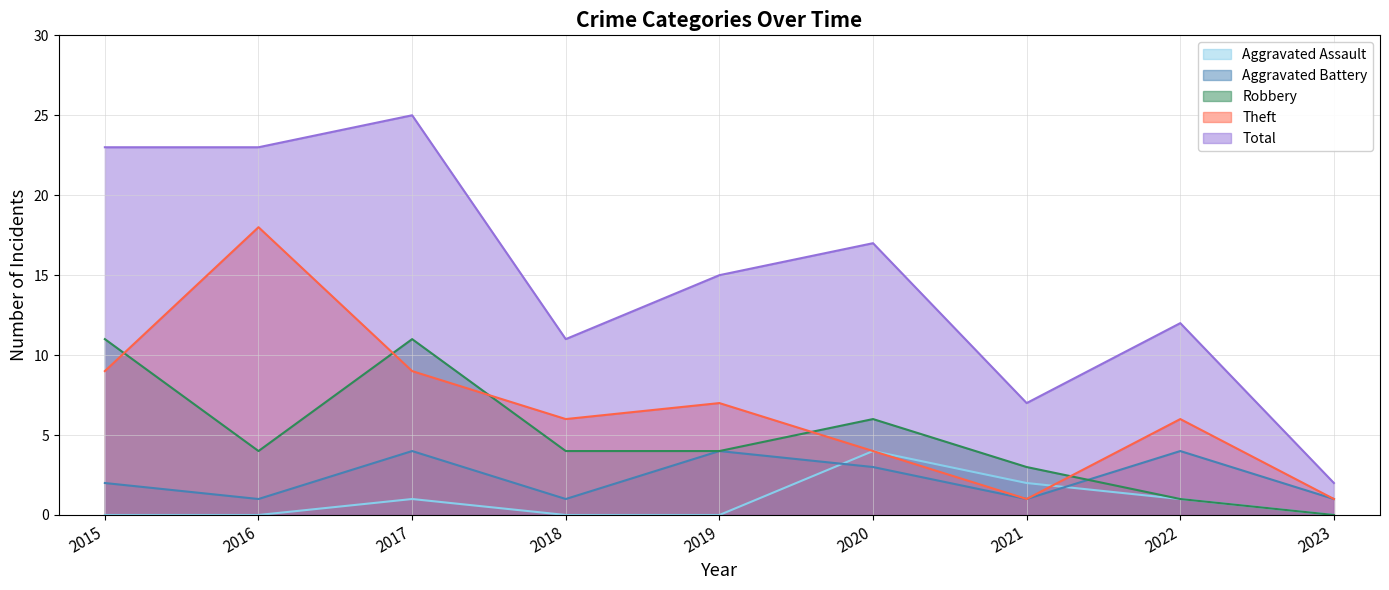

Reading left to right, what are all the values shown in this chart?

Aggravated Assault: 2015=0	2016=0	2017=1	2018=0	2019=0	2020=4	2021=2	2022=1	2023=0
Aggravated Battery: 2015=2	2016=1	2017=4	2018=1	2019=4	2020=3	2021=1	2022=4	2023=1
Robbery: 2015=11	2016=4	2017=11	2018=4	2019=4	2020=6	2021=3	2022=1	2023=0
Theft: 2015=9	2016=18	2017=9	2018=6	2019=7	2020=4	2021=1	2022=6	2023=1
Total: 2015=23	2016=23	2017=25	2018=11	2019=15	2020=17	2021=7	2022=12	2023=2